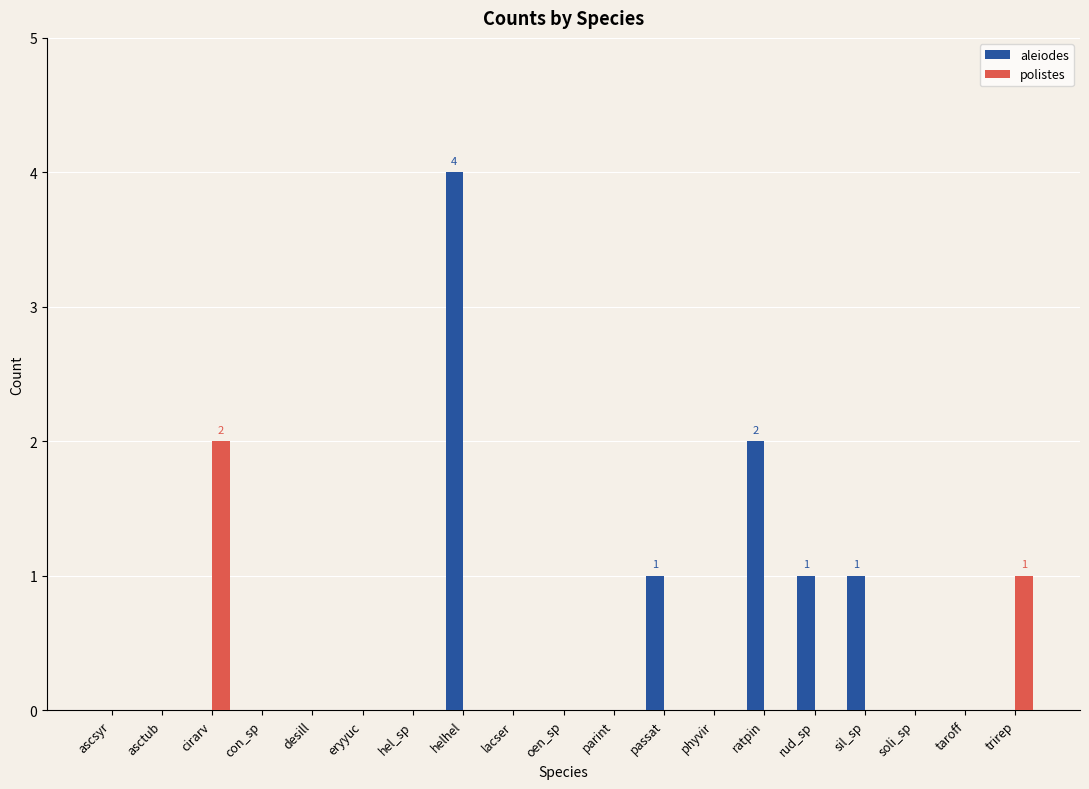

Reading left to right, list all the values displayed in this chart.

aleiodes: ascsyr=0	asctub=0	cirarv=0	con_sp=0	desill=0	eryyuc=0	hel_sp=0	helhel=4	lacser=0	oen_sp=0	parint=0	passat=1	phyvir=0	ratpin=2	rud_sp=1	sil_sp=1	soli_sp=0	taroff=0	trirep=0
polistes: ascsyr=0	asctub=0	cirarv=2	con_sp=0	desill=0	eryyuc=0	hel_sp=0	helhel=0	lacser=0	oen_sp=0	parint=0	passat=0	phyvir=0	ratpin=0	rud_sp=0	sil_sp=0	soli_sp=0	taroff=0	trirep=1